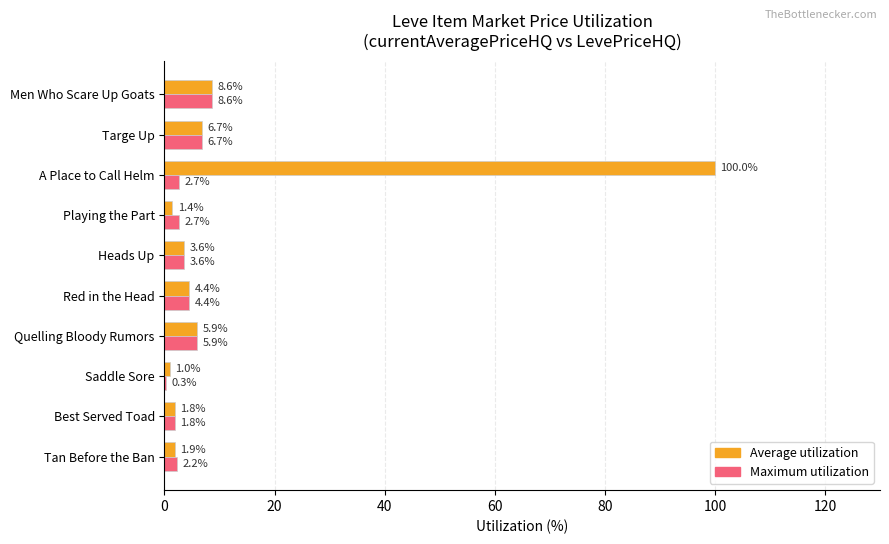

Is it true that Maximum utilization equals 2.2 at Tan Before the Ban?

True